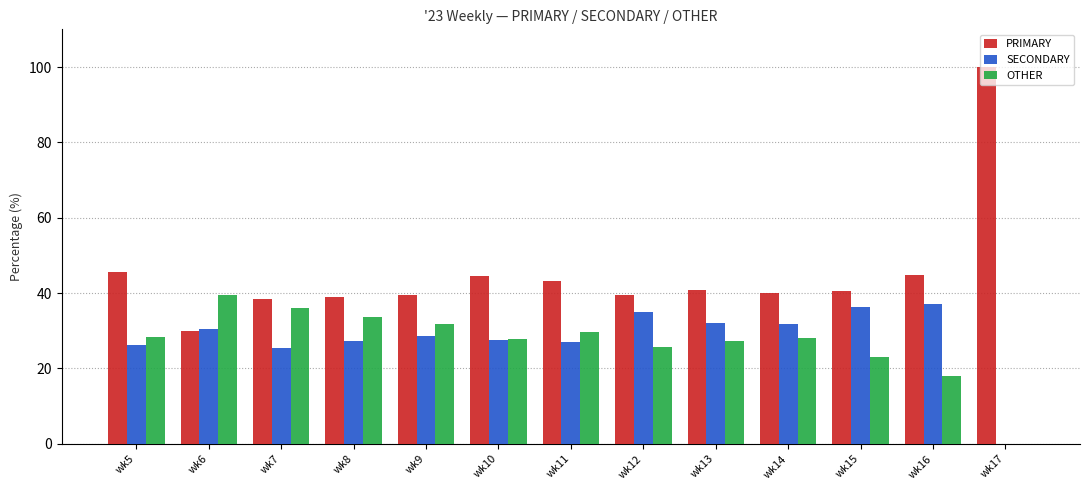

What is the sum of the OTHER values at wk7 and wk13?

63.2